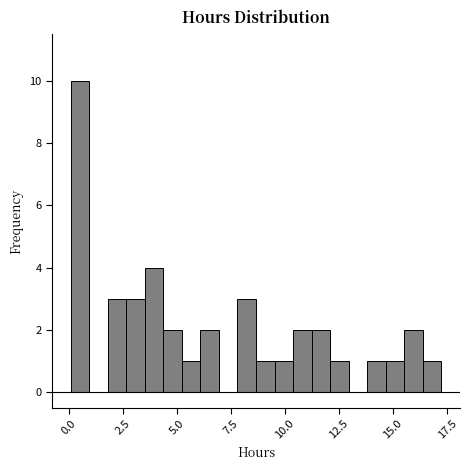

Read against the x-axis, roughly where is the centre of the tallest bar?

0.5